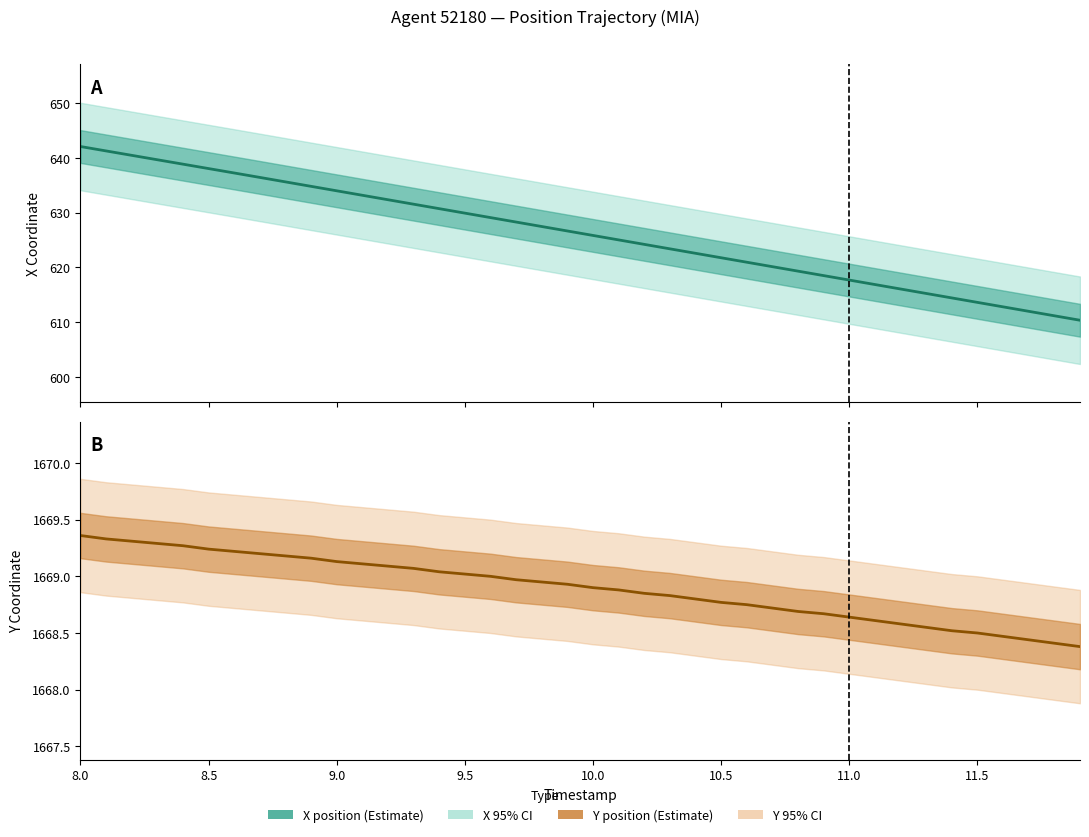

Which series has the largest total across all categories?

Y position (Estimate)